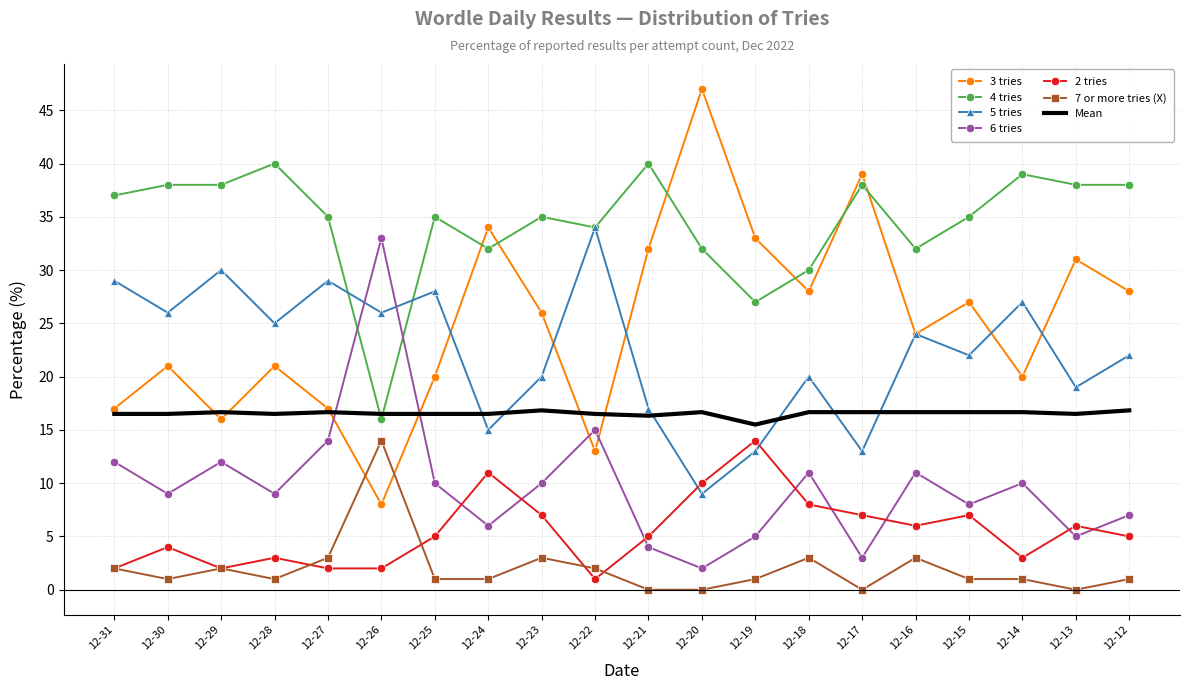

What is the difference between the second highest and minimum values in the 5 tries series?

21.0